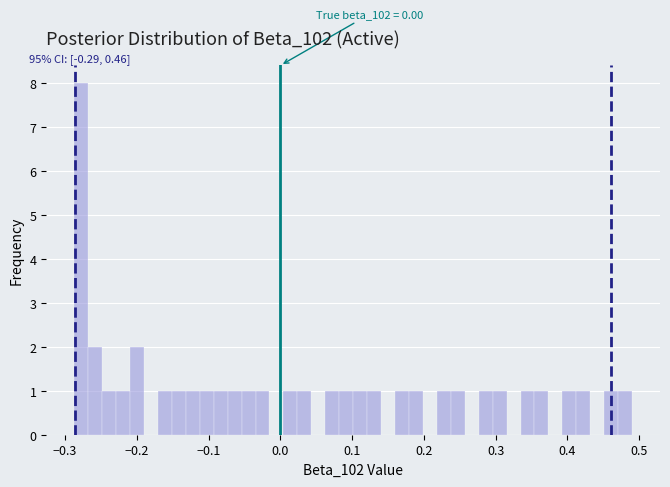

Around what value on the x-axis is the tallest bar? Give the approximate position of its centre, as read against the axis.

-0.28